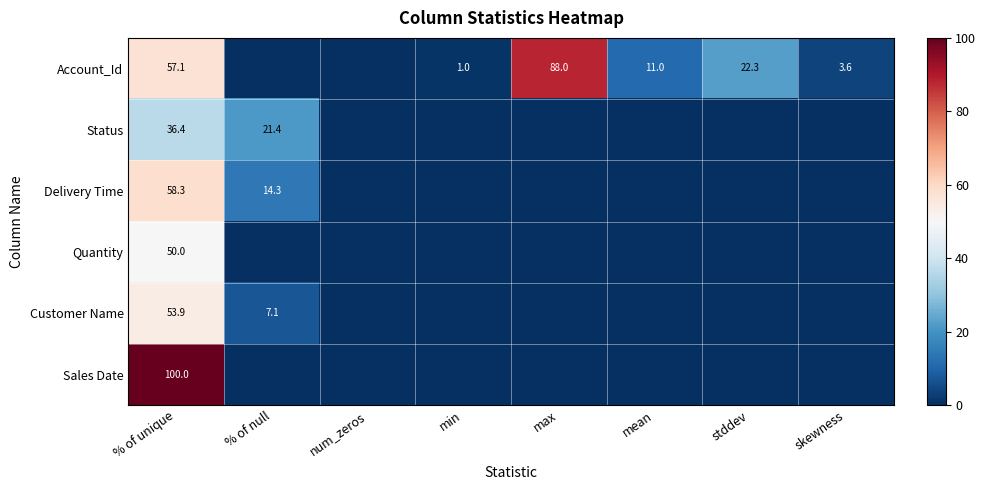

Rank the series at % of unique from lowest to highest value.

Status, Quantity, Customer Name, Account_Id, Delivery Time, Sales Date